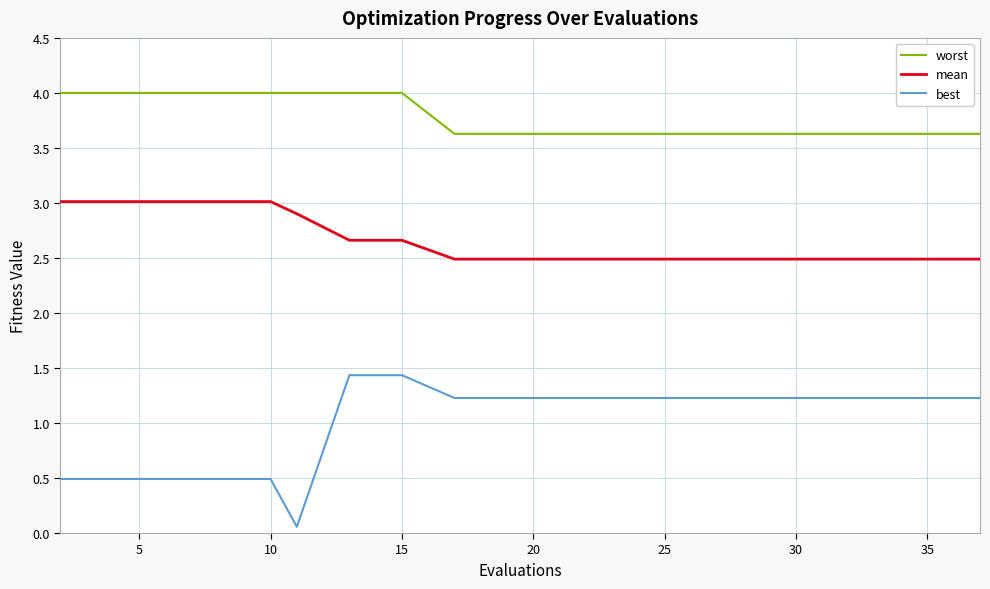

What is the minimum value for worst?

3.6